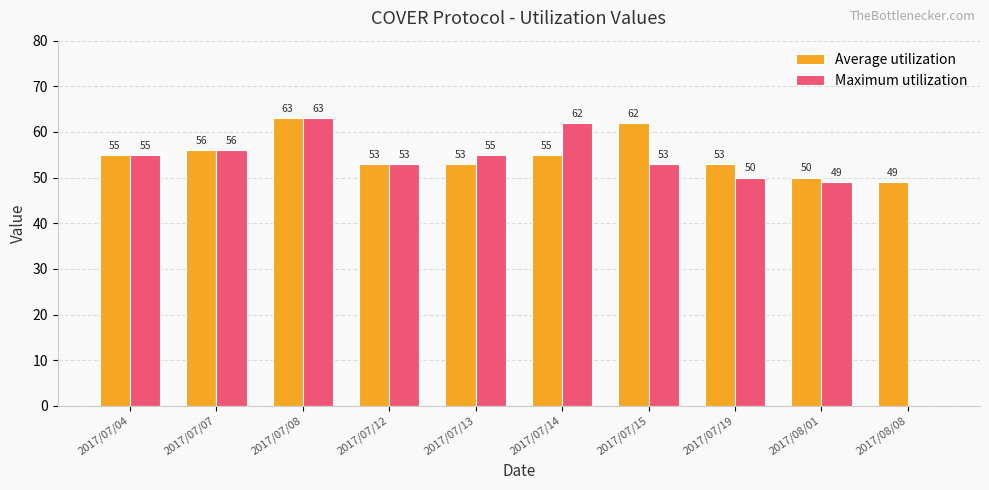

What is the average value of the Maximum utilization series?

50